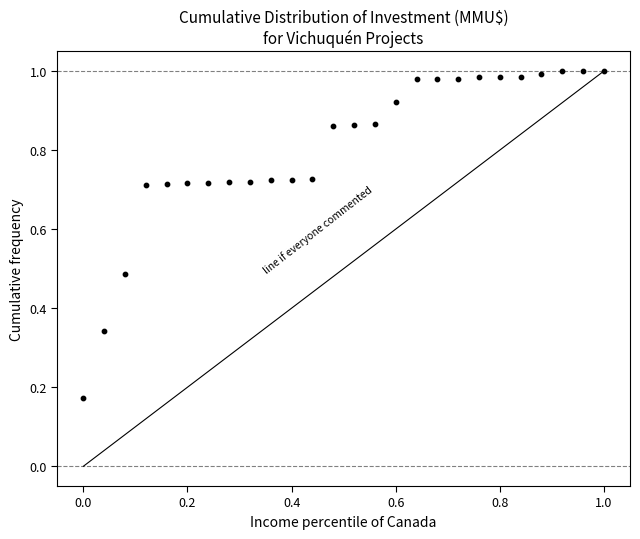

What is the range of Y values (max minus min)?

0.8